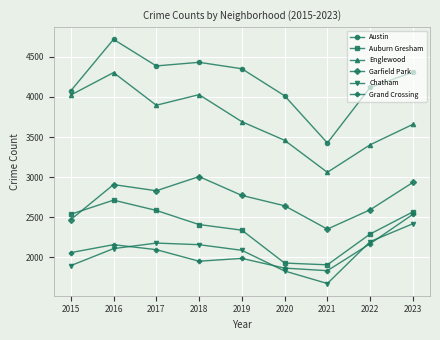

In Austin, how many points are lower than both neighbors (excluding endpoints)?

2